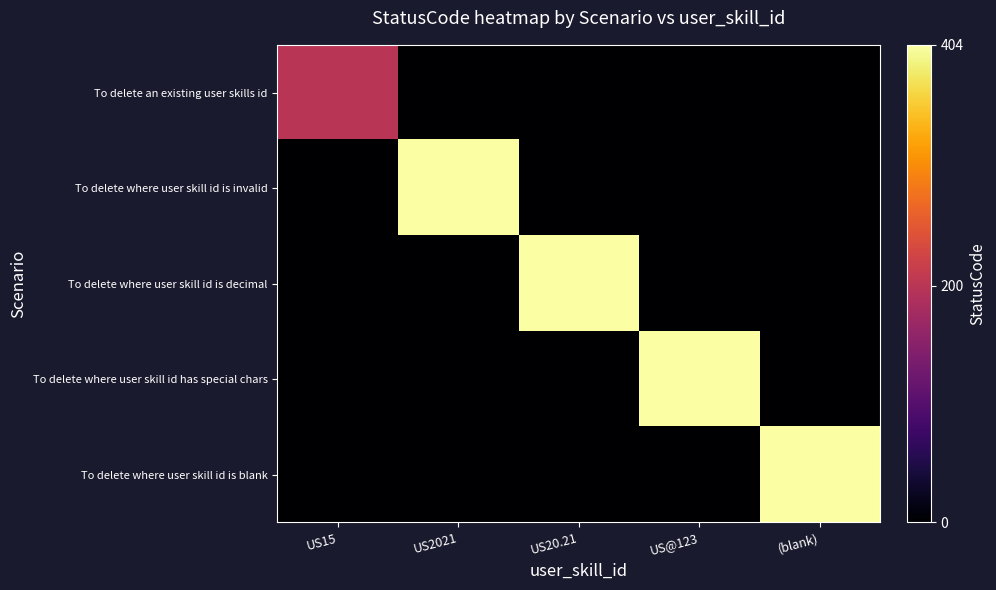

Reading right to left, what are all the values shown in this chart?

To delete an existing user skills id: (blank)=0	US@123=0	US20.21=0	US2021=0	US15=200
To delete where user skill id is invalid: (blank)=0	US@123=0	US20.21=0	US2021=404	US15=0
To delete where user skill id is decimal: (blank)=0	US@123=0	US20.21=404	US2021=0	US15=0
To delete where user skill id has special chars: (blank)=0	US@123=404	US20.21=0	US2021=0	US15=0
To delete where user skill id is blank: (blank)=404	US@123=0	US20.21=0	US2021=0	US15=0